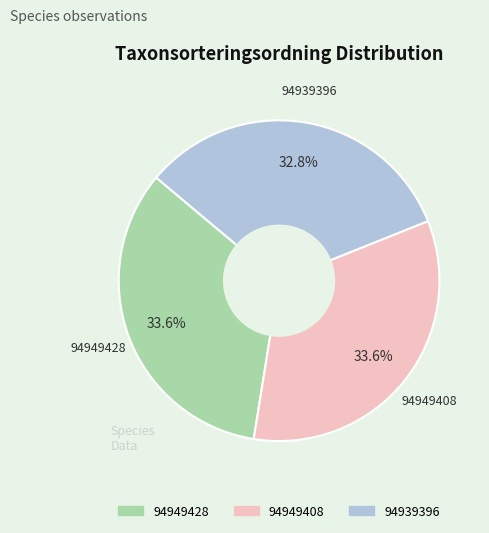

To the nearest percent, what is the combined percentage of 94949408 and 94949428?

67%